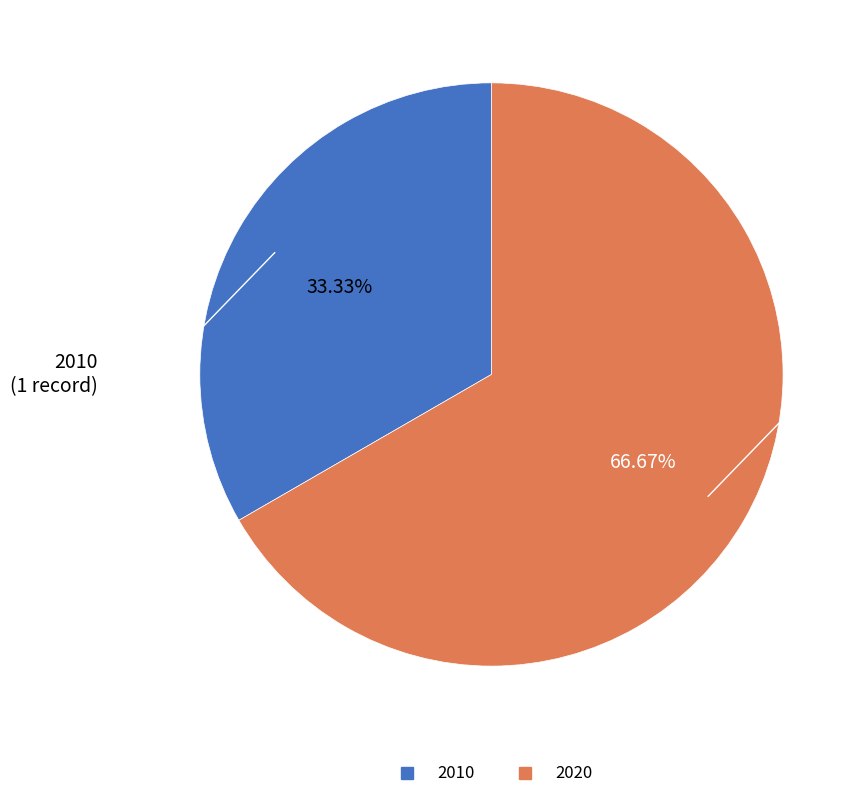

Does any single category account for the majority?

Yes